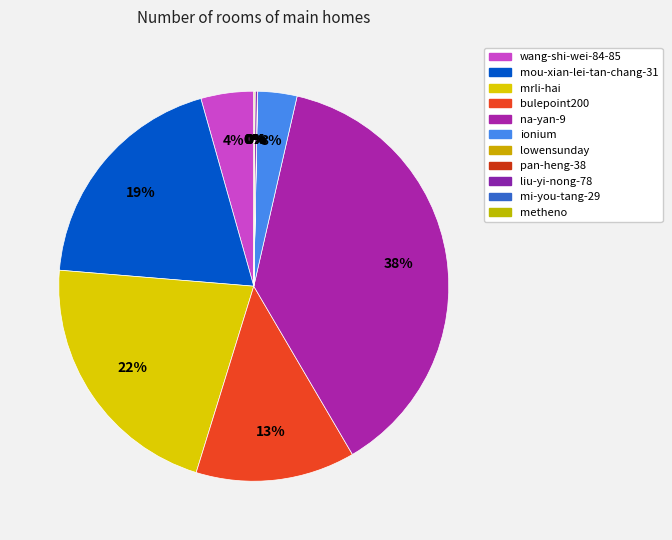

What is the change in value from mrli-hai to pan-heng-38?

-8718